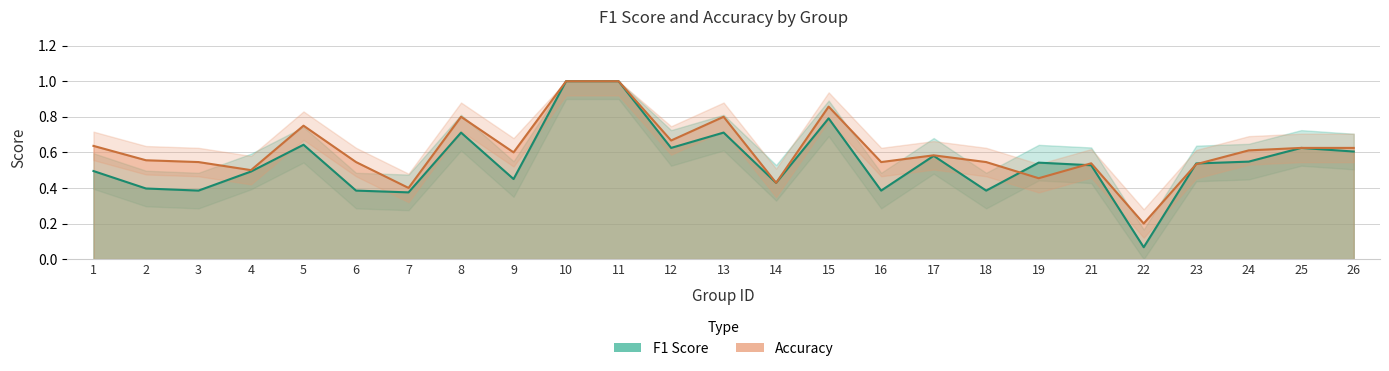

Which series has the largest range (max minus min)?

f1